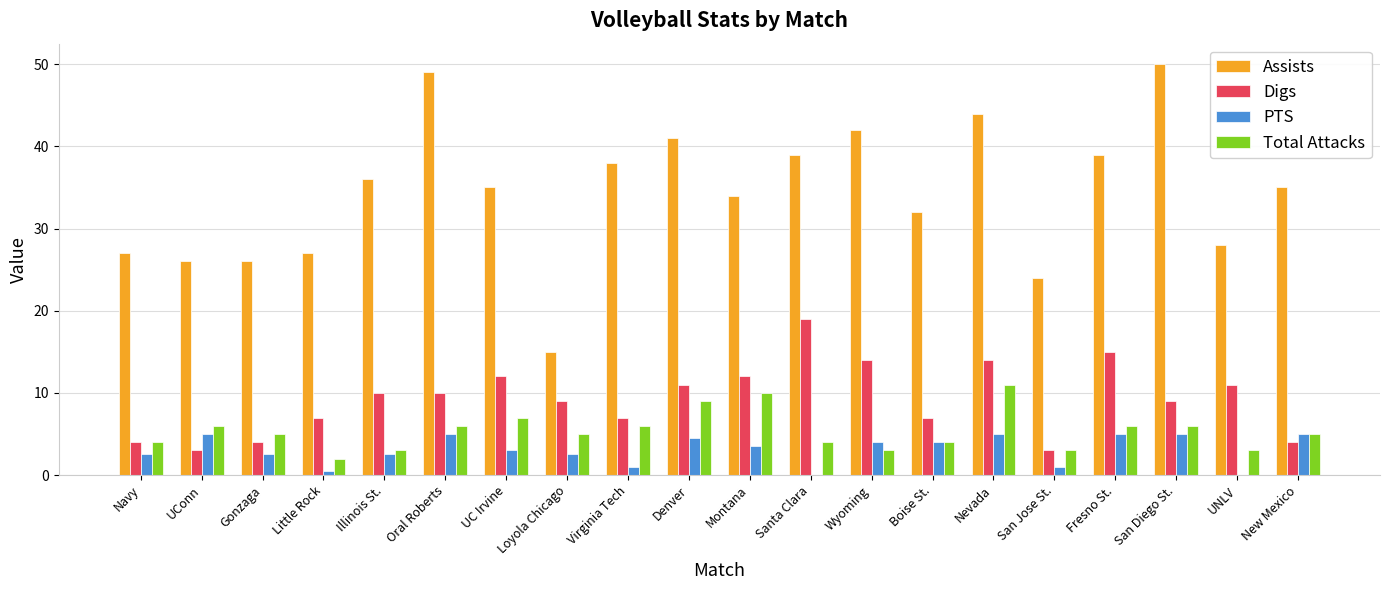

Are the bars horizontal?

No